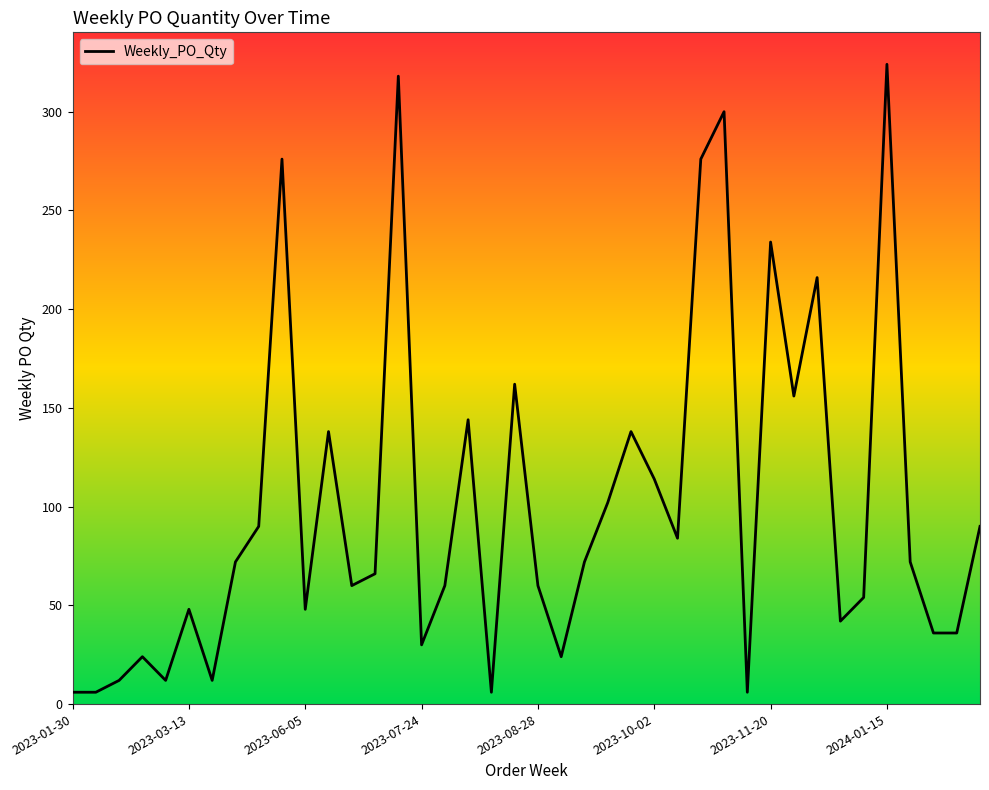

What is the minimum value shown in the chart?

6